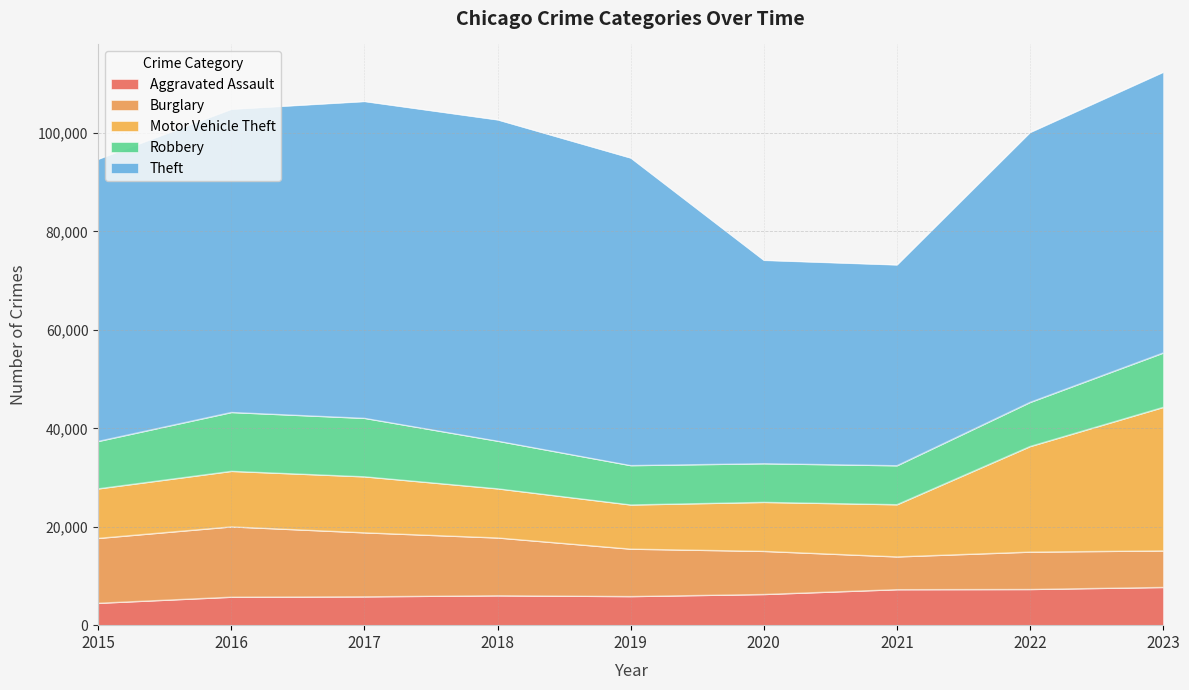

What are all the series names shown in the legend?

Aggravated Assault, Burglary, Motor Vehicle Theft, Robbery, Theft